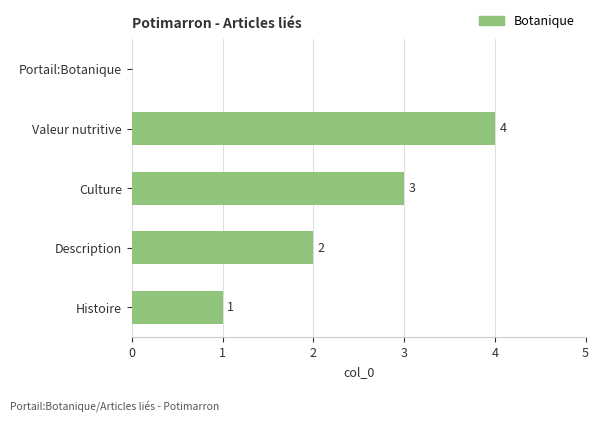

Between Histoire and Valeur nutritive, which is larger?

Valeur nutritive